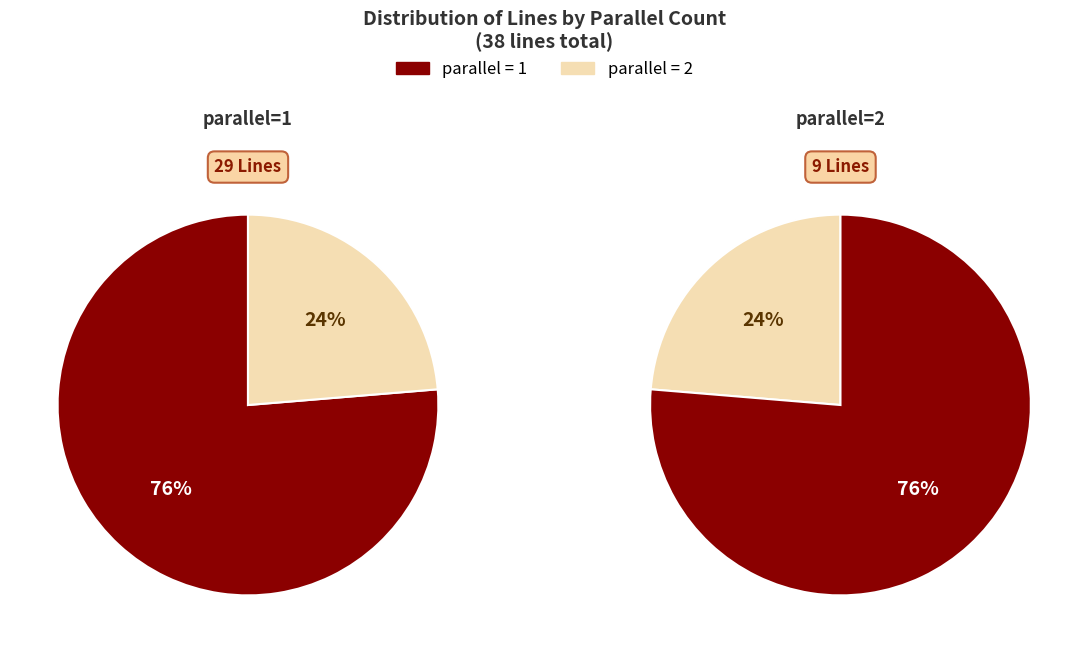

The parallel=2 slice represents 24% of the pie. True or false?

True